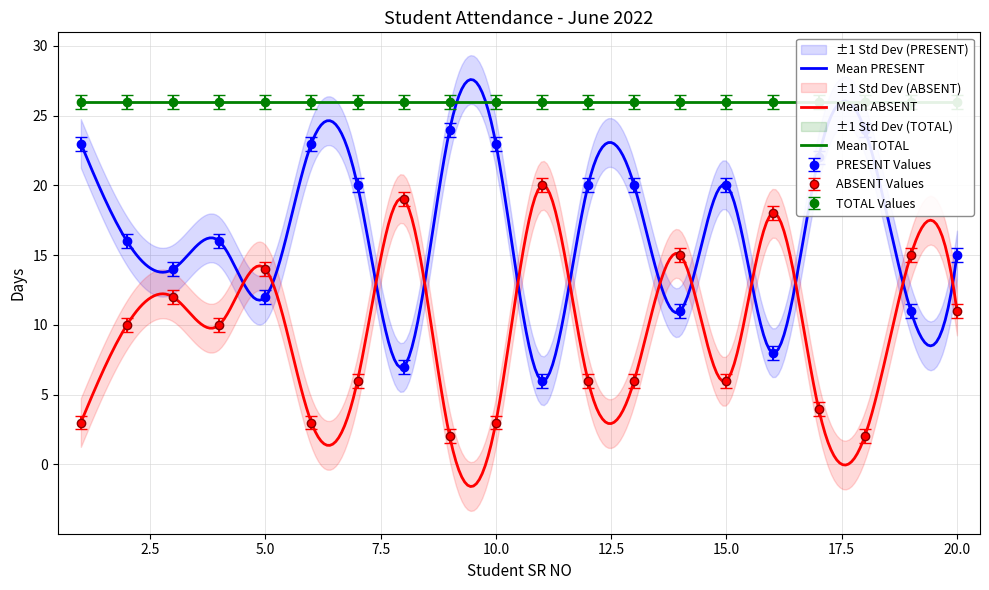

What is the lowest value of the Mean ABSENT series?

-1.6